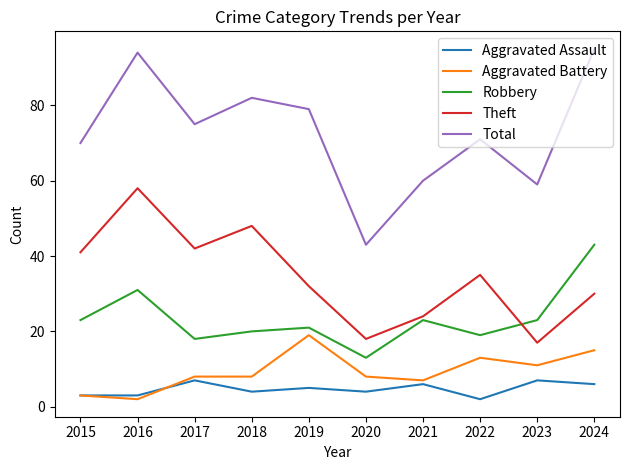

The Aggravated Battery series shows 12 at 2019. True or false?

False